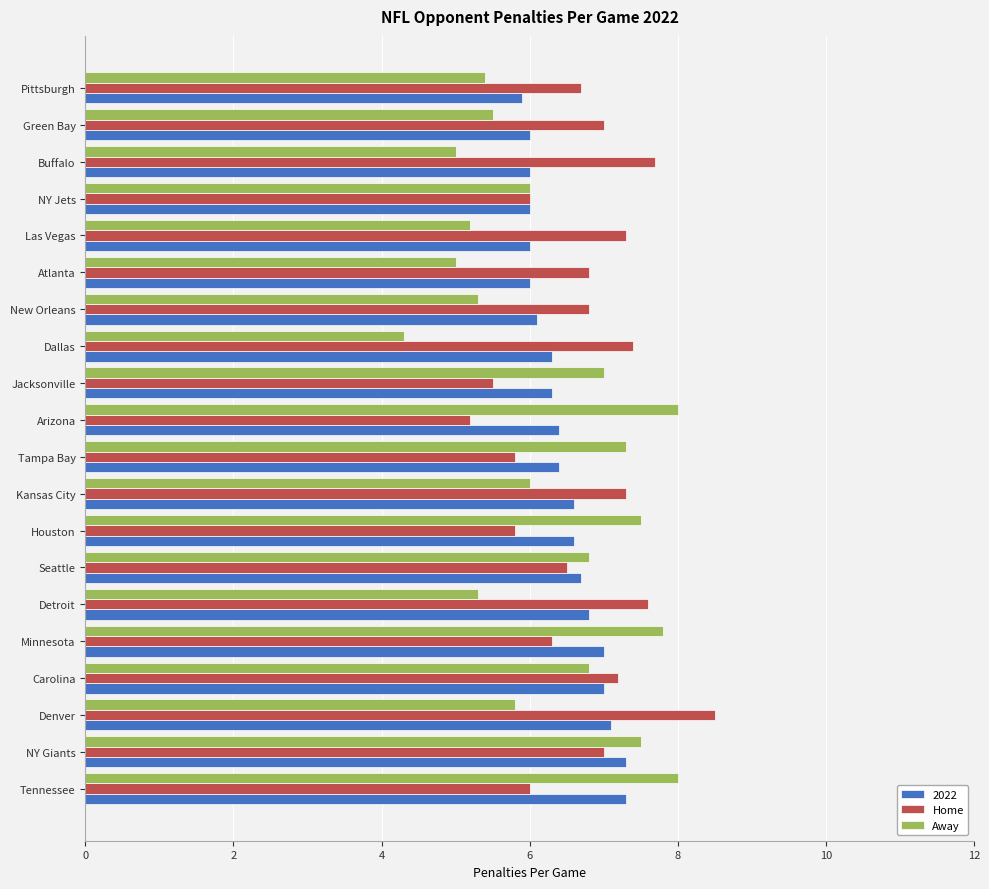

List the series in order of their peak value, highest first.

Home, Away, 2022